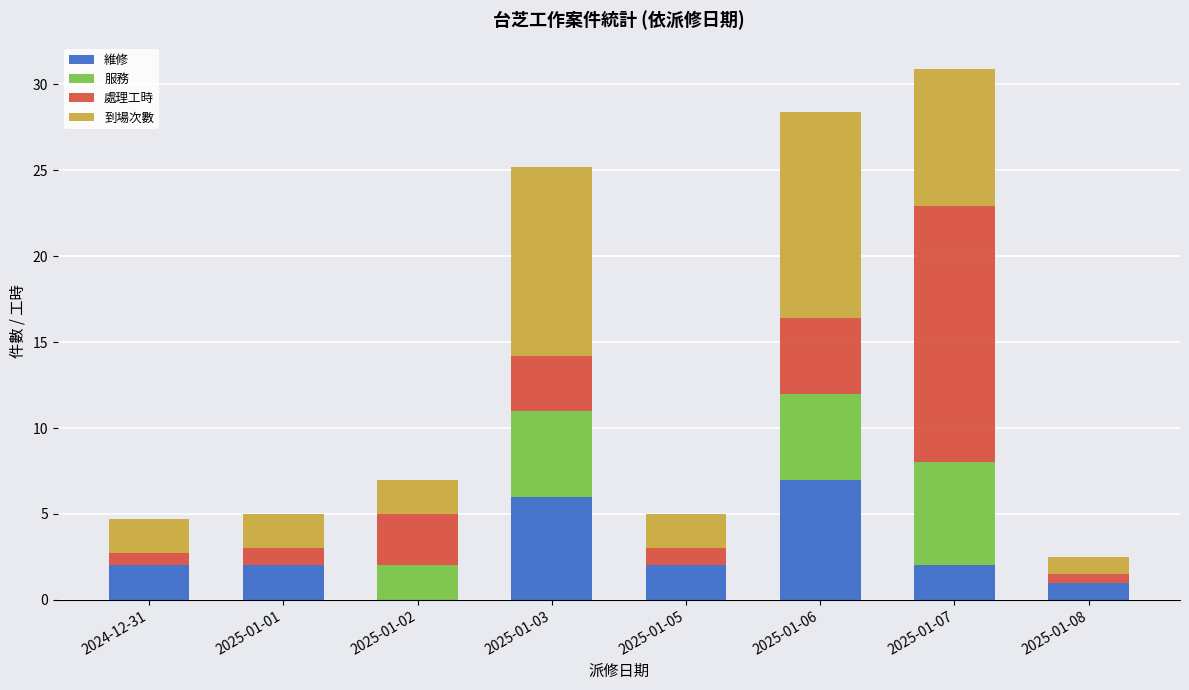

Which category has the highest value in the 維修 series?

2025-01-06